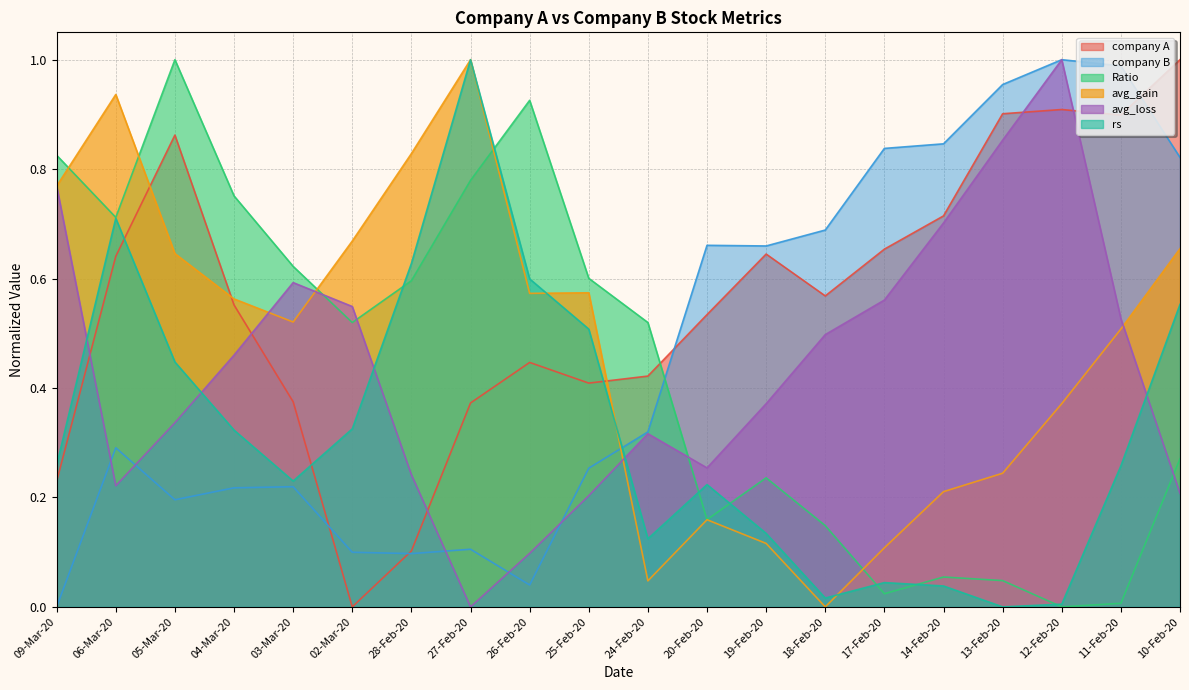

How many distinct data groups are displayed?

6